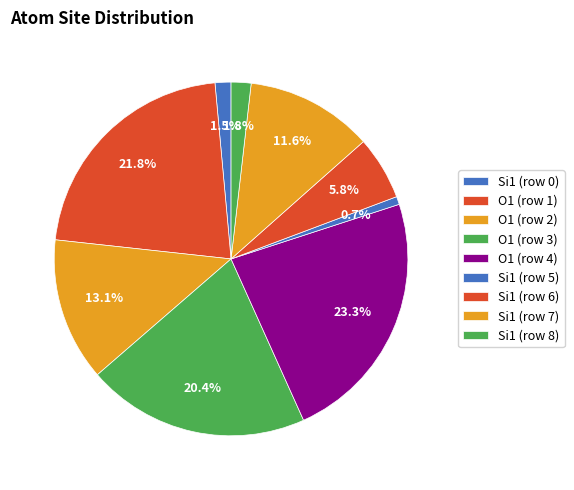

To the nearest percent, what is the average slice percentage?

11%